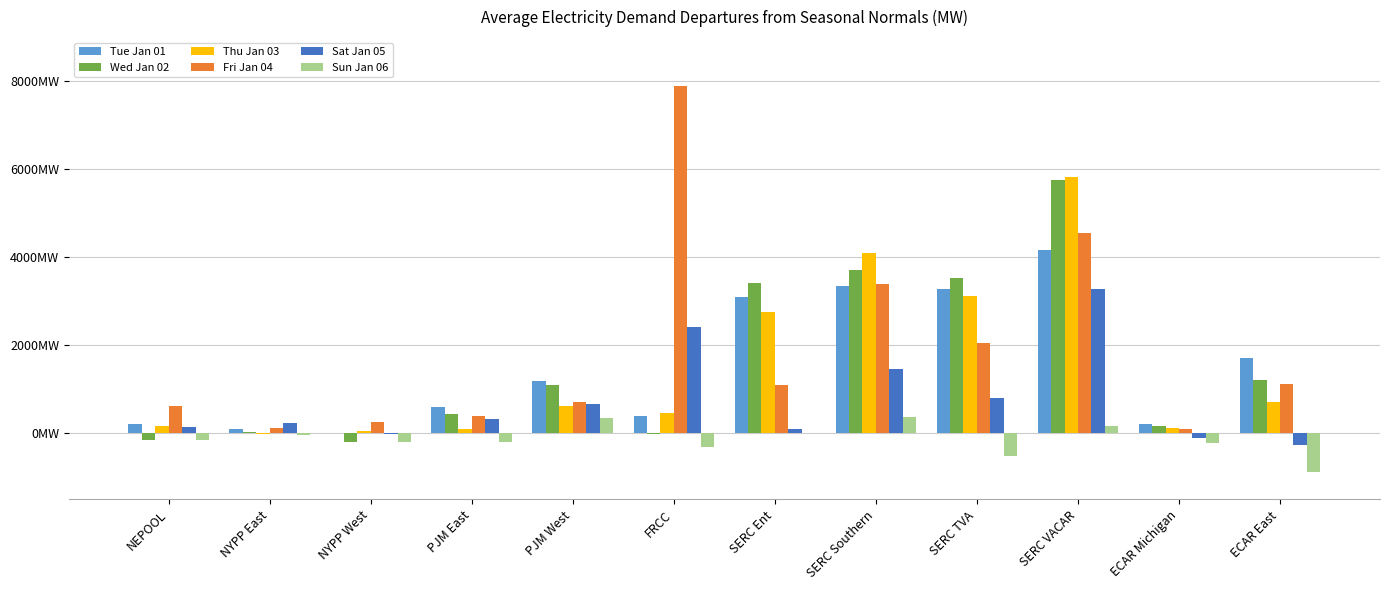

Is it true that Thu Jan 03 equals -28.7 at NYPP East?

False